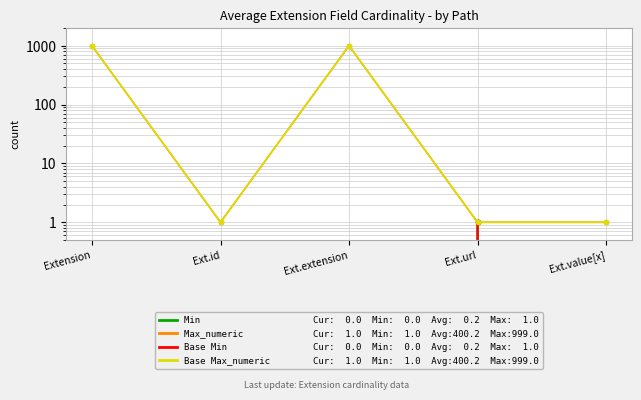

What are all the series names shown in the legend?

Min, Max_numeric, Base Min, Base Max_numeric